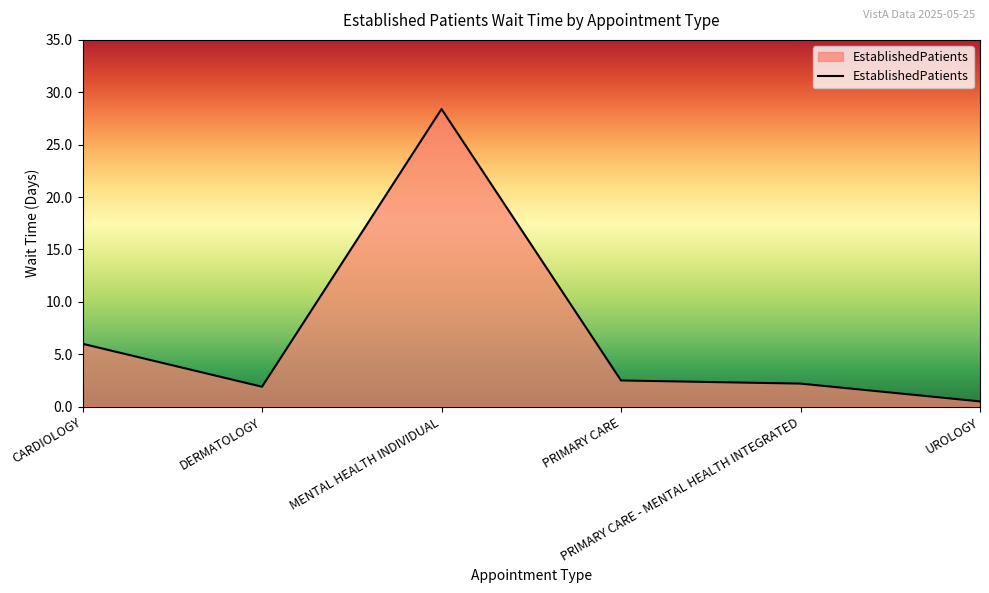

Reading left to right, extract all data points from this chart.

6.0	1.9	28.4	2.5	2.2	0.5